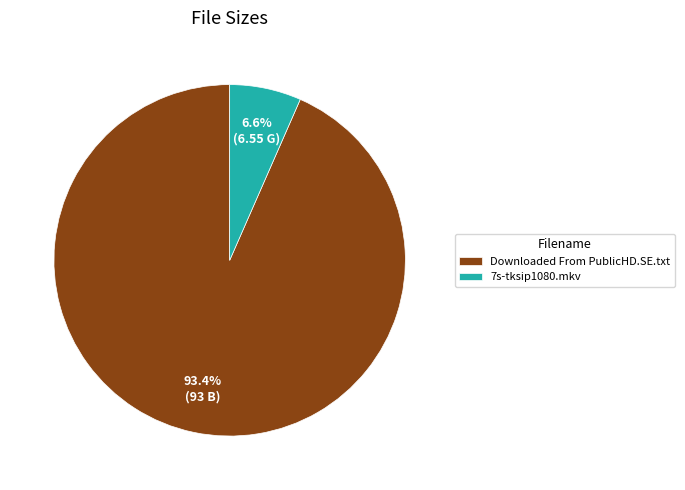

What percentage is the Downloaded From PublicHD.SE.txt slice, to the nearest percent?

93%